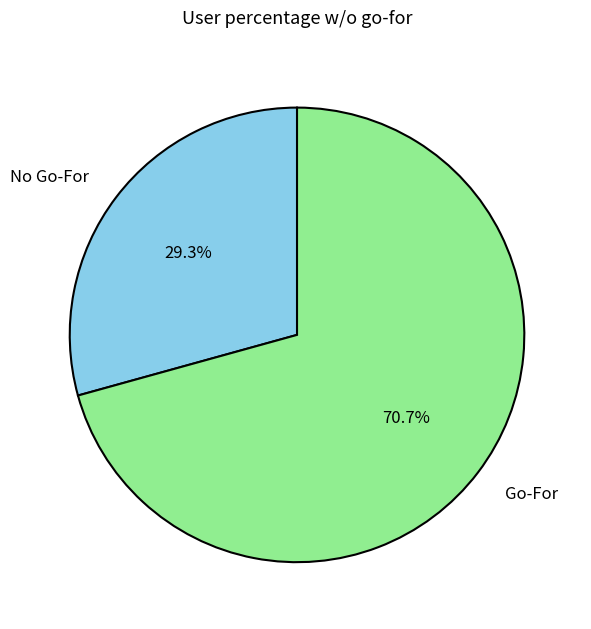

Is there any slice that represents more than half of the pie?

Yes